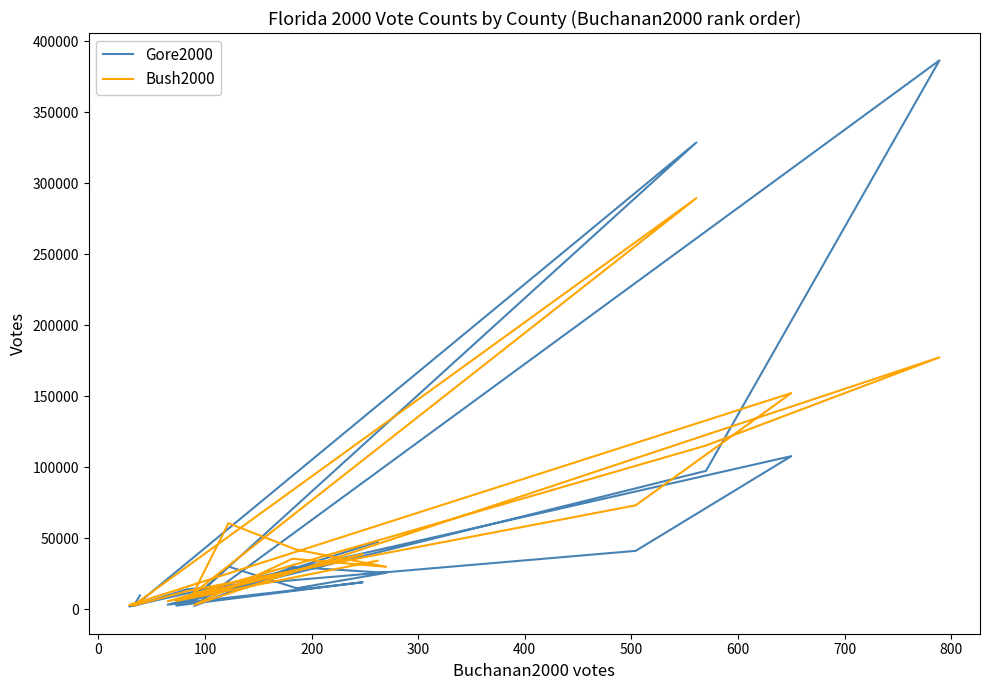

Reading left to right, list all the values displayed in this chart.

Gore2000: 47300	2392	18850	3072	97318	386518	2155	29641	25501	14630	29905	7047	328702	3322	1825	107680	40958	13891	2042	9565
Bush2000: 34062	5610	38637	5413	115185	177279	2873	35419	29744	41745	60426	10964	289456	4256	2698	152082	73029	12608	2448	4750